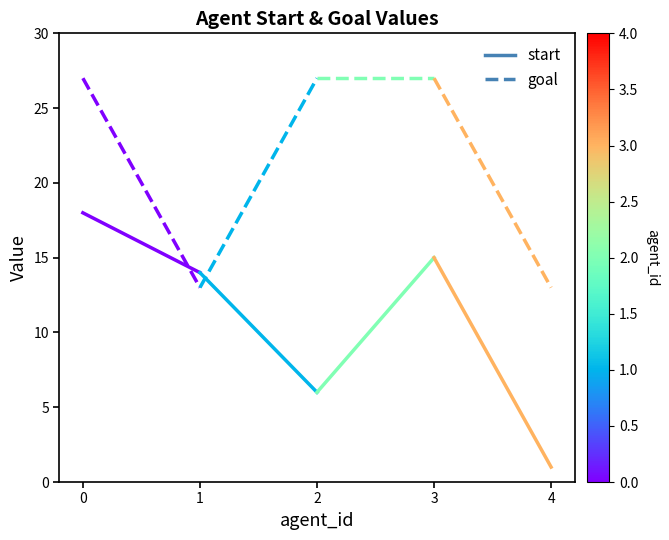

What is the value of the goal point at the 2nd from the left?

13